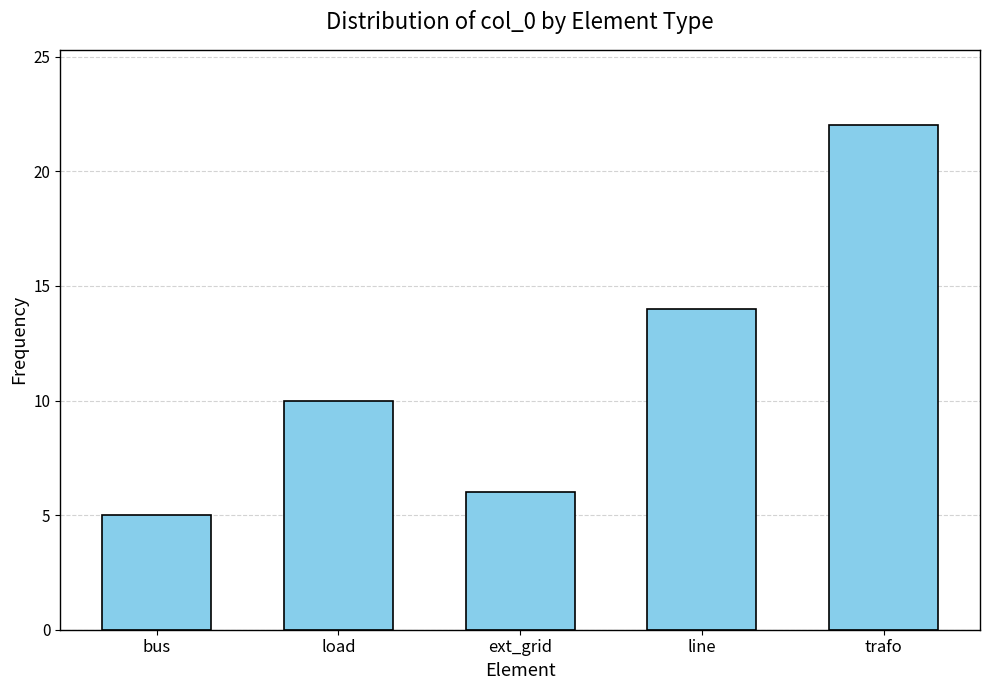

Reading left to right, list all the values displayed in this chart.

bus=5	load=10	ext_grid=6	line=14	trafo=22